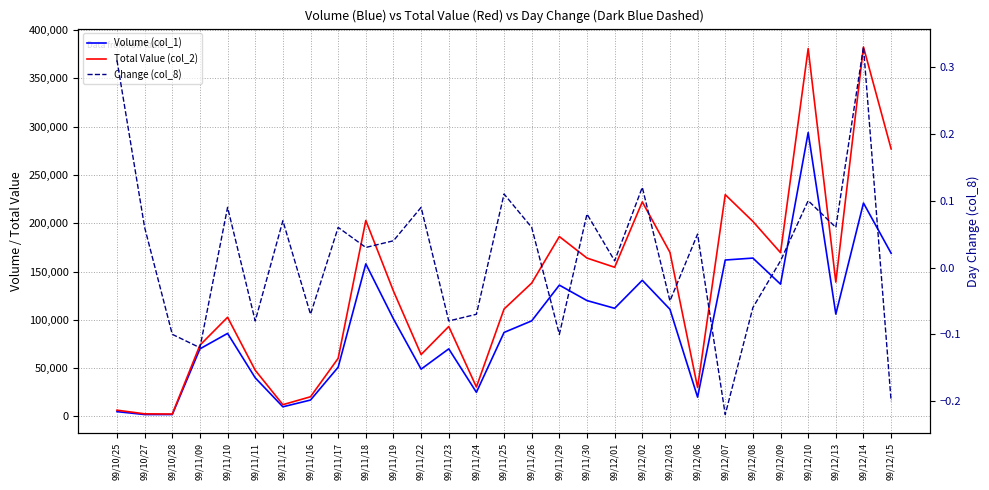

What position from the right is 99/11/24?

16